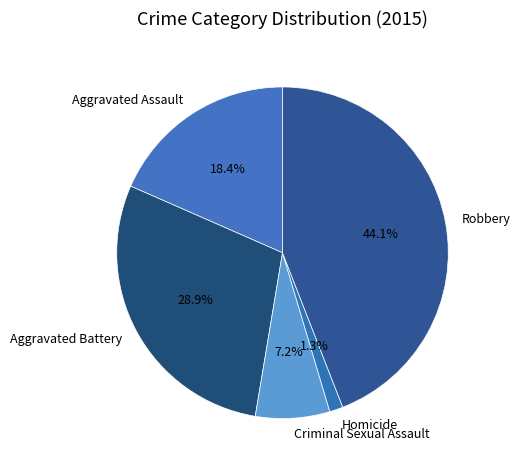

Between Aggravated Battery and Criminal Sexual Assault, which is larger?

Aggravated Battery